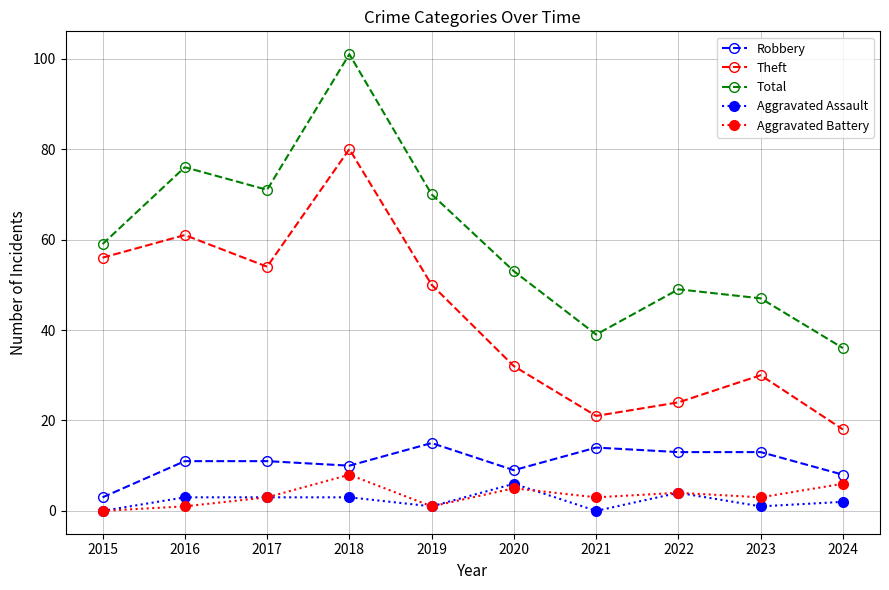

Reading left to right, list all the values displayed in this chart.

Robbery: 2015=3	2016=11	2017=11	2018=10	2019=15	2020=9	2021=14	2022=13	2023=13	2024=8
Theft: 2015=56	2016=61	2017=54	2018=80	2019=50	2020=32	2021=21	2022=24	2023=30	2024=18
Total: 2015=59	2016=76	2017=71	2018=101	2019=70	2020=53	2021=39	2022=49	2023=47	2024=36
Aggravated Assault: 2015=0	2016=3	2017=3	2018=3	2019=1	2020=6	2021=0	2022=4	2023=1	2024=2
Aggravated Battery: 2015=0	2016=1	2017=3	2018=8	2019=1	2020=5	2021=3	2022=4	2023=3	2024=6